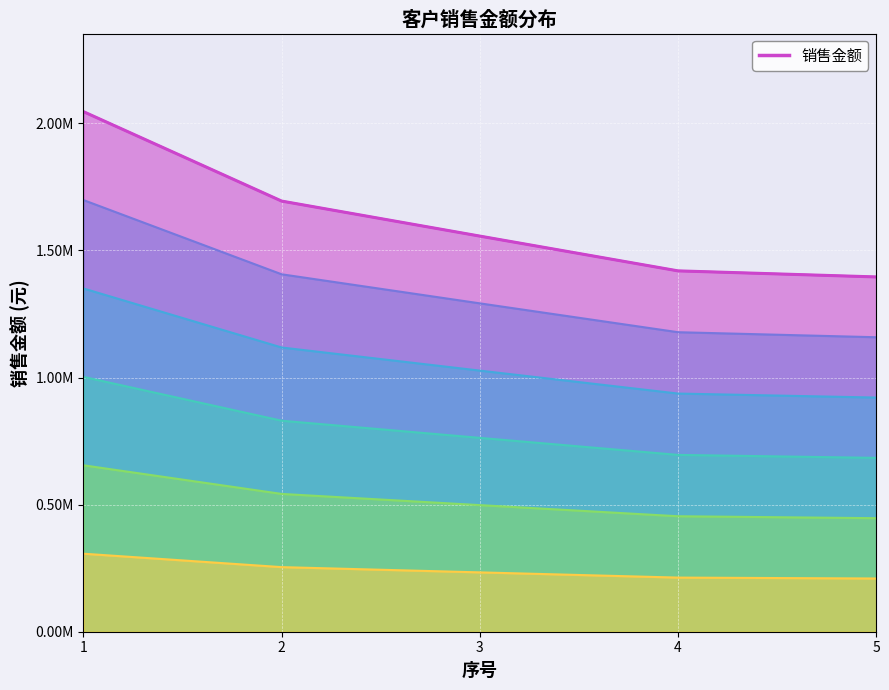

True or false: the data shows 1395943.4 at 5.

True